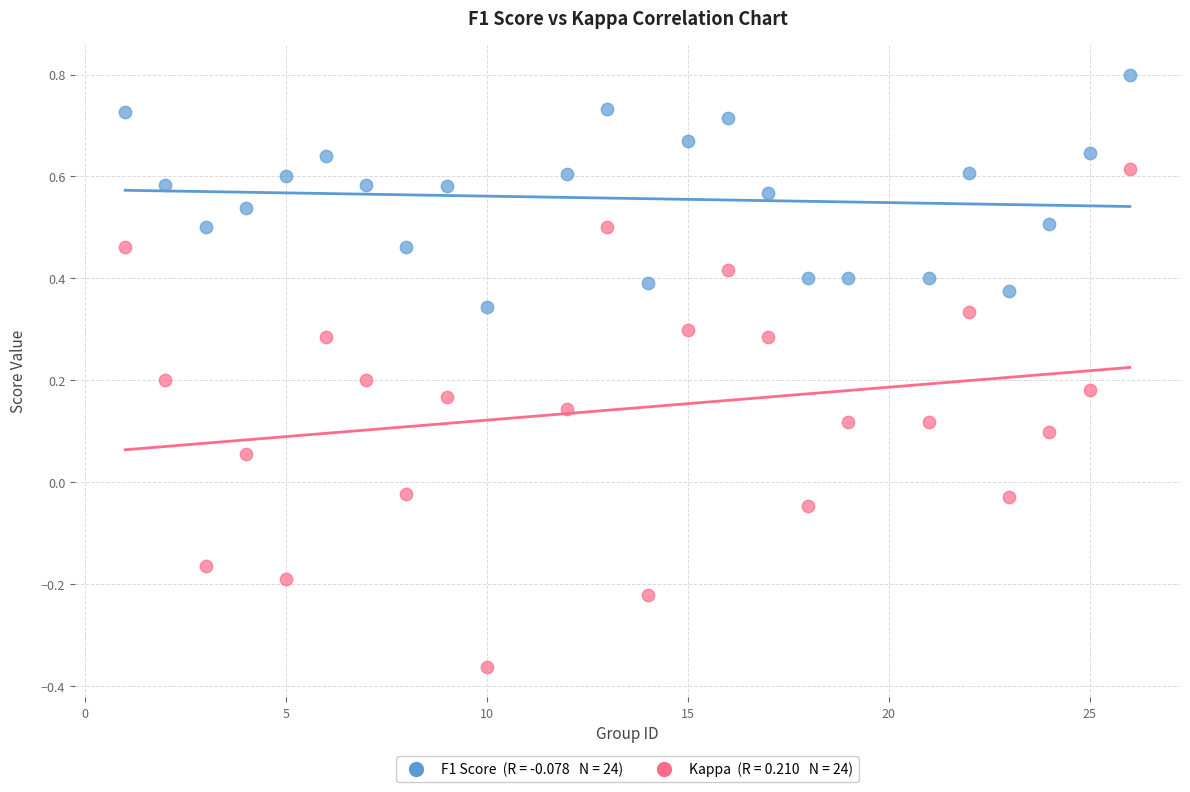

Across all data points, what is the range of Y values (max minus min)?

1.2